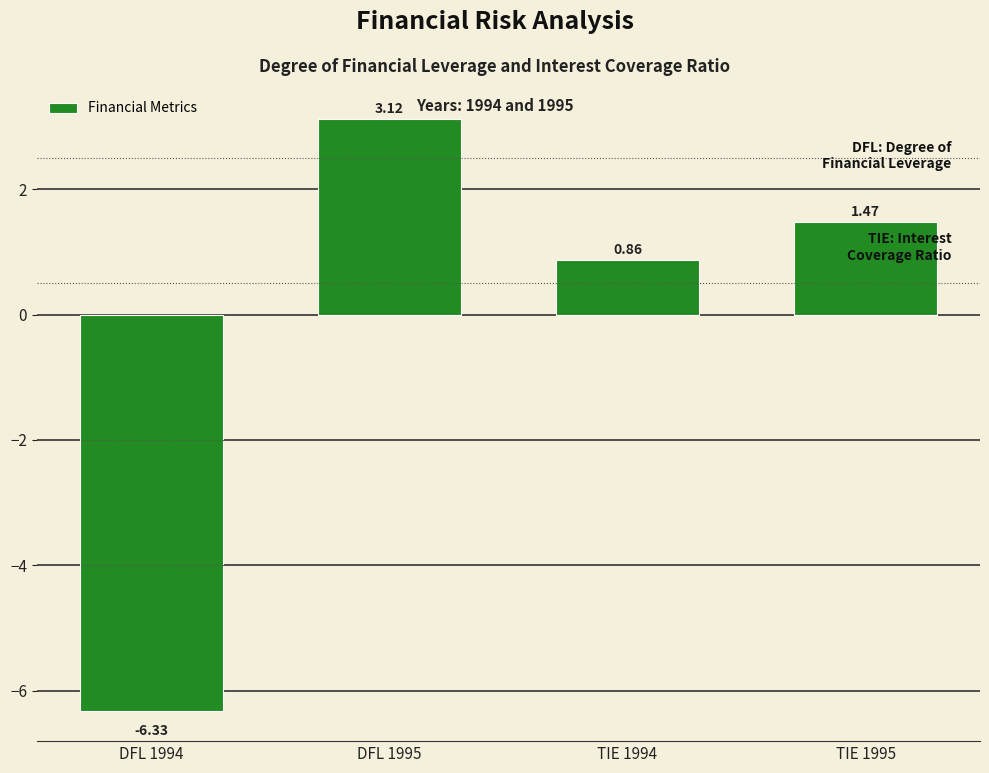

Approximately how many times larger is the value at TIE 1994 compared to DFL 1995?

0.3